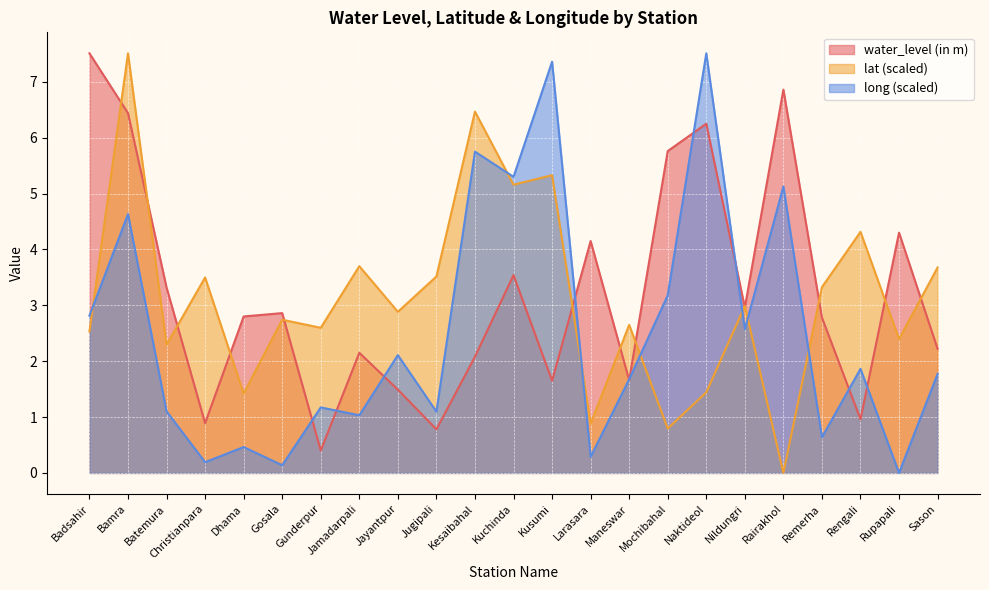

Between which two adjacent categories do water_level (in m) and lat first intersect?

Badsahir and Bamra